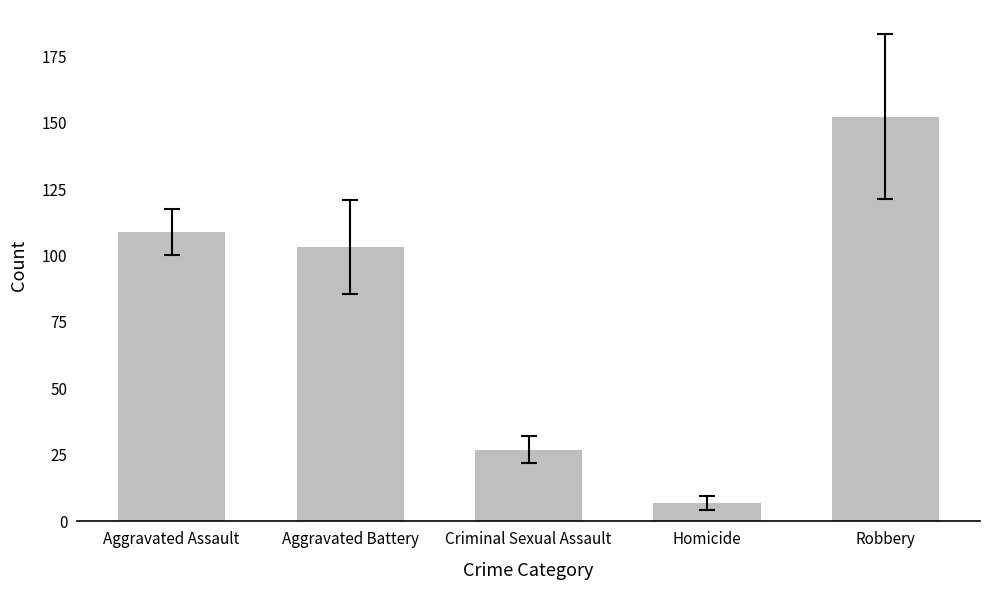

Reading left to right, transcribe all the data shown in this chart.

108.8	103.2	27.0	6.8	152.2